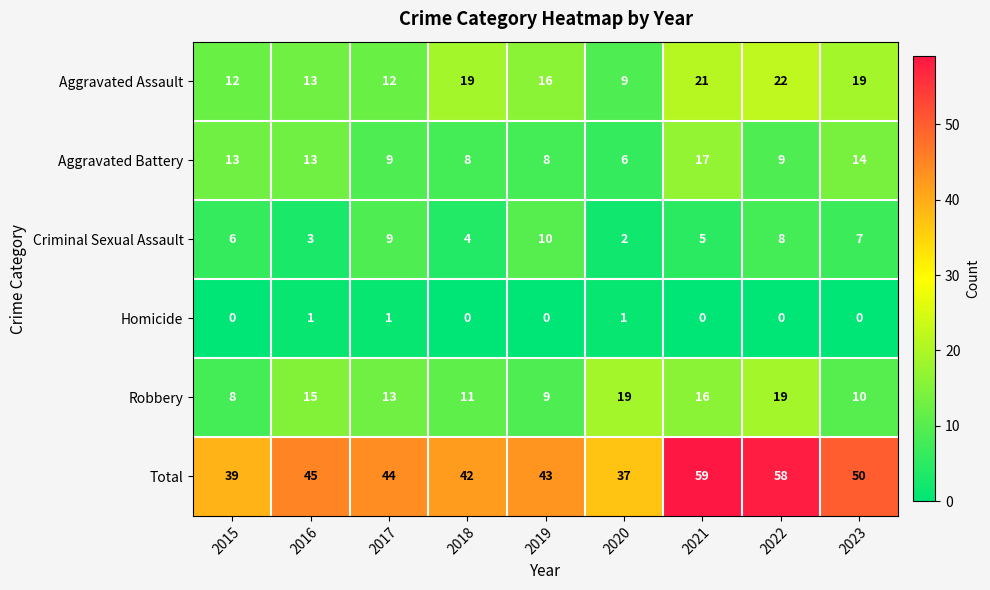

What is the greatest value displayed?

59